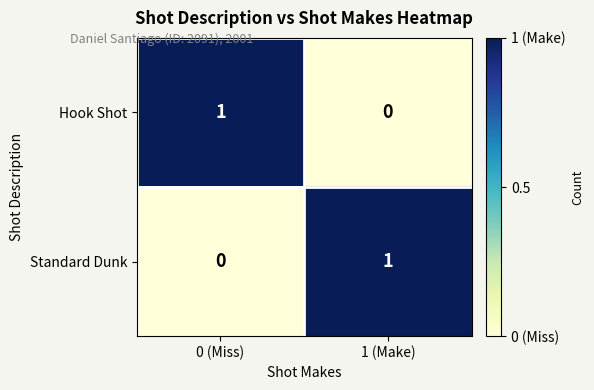

At how many categories does at least one series exceed 0?

2